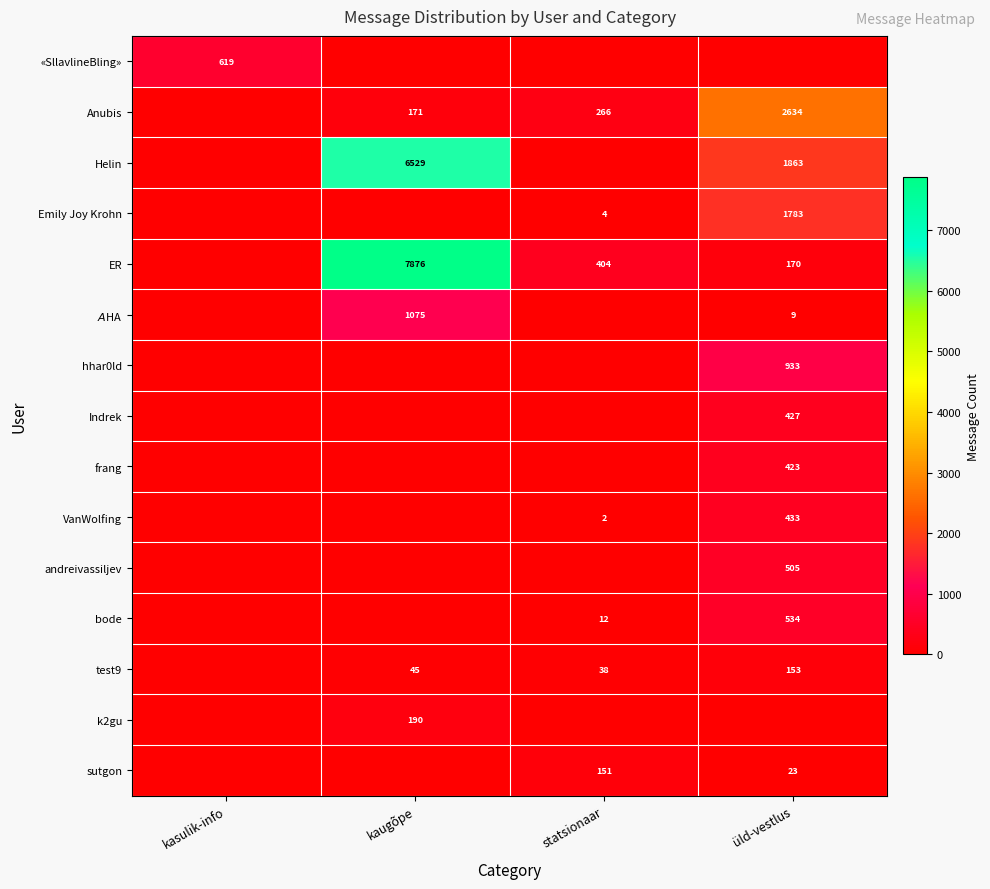

Is it true that ER equals 404 at statsionaar?

True